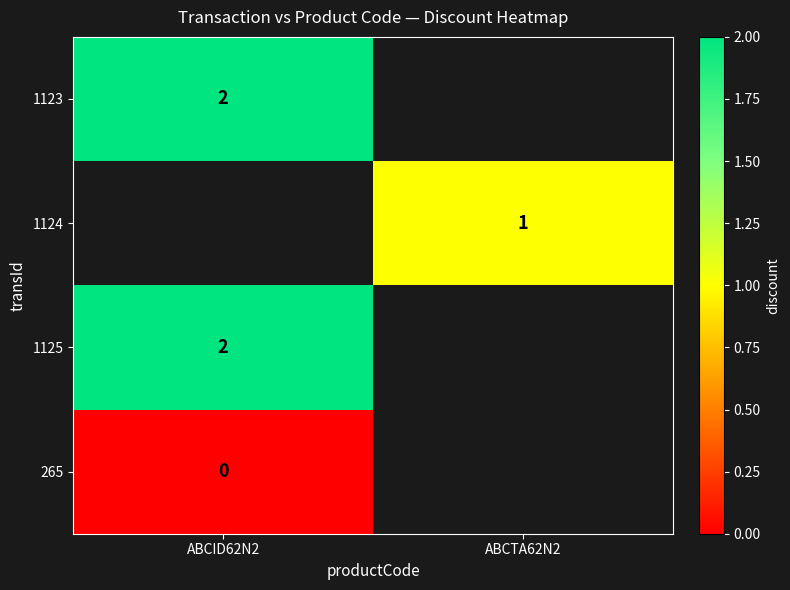

True or false: 1123 has a value of 2 at ABCID62N2.

True